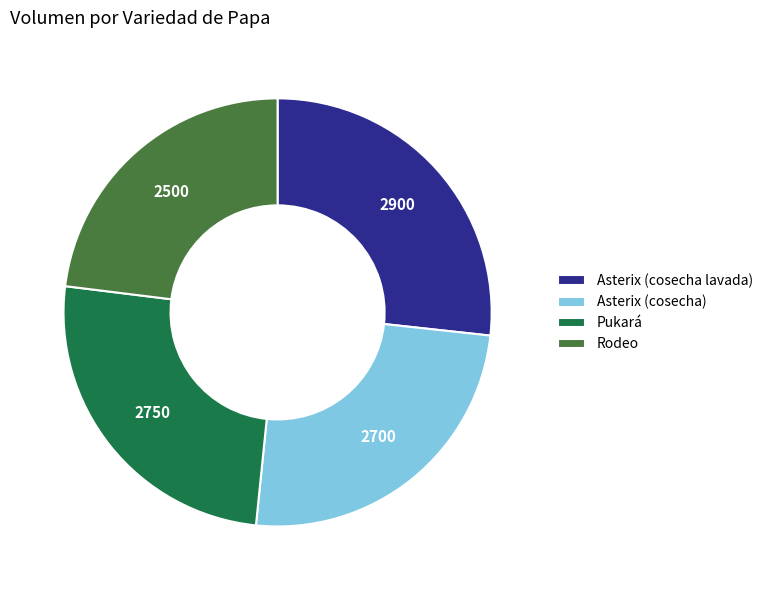

Does any single category account for the majority?

No